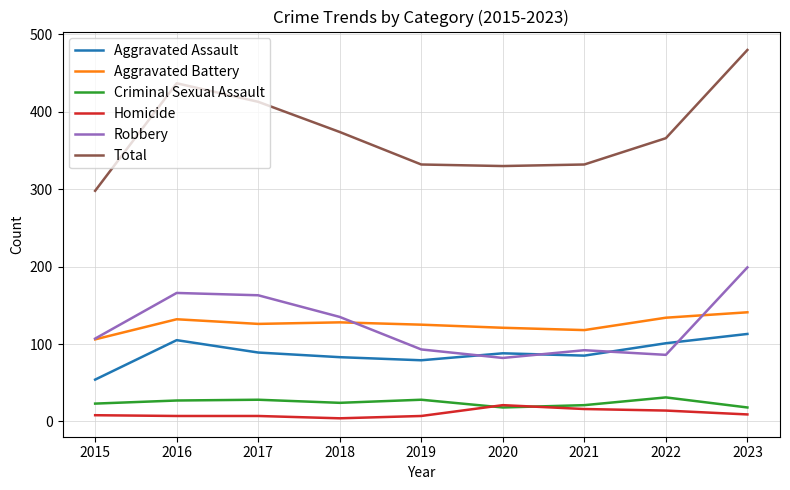

What is the difference between the second highest and second lowest values in the Total series?

107